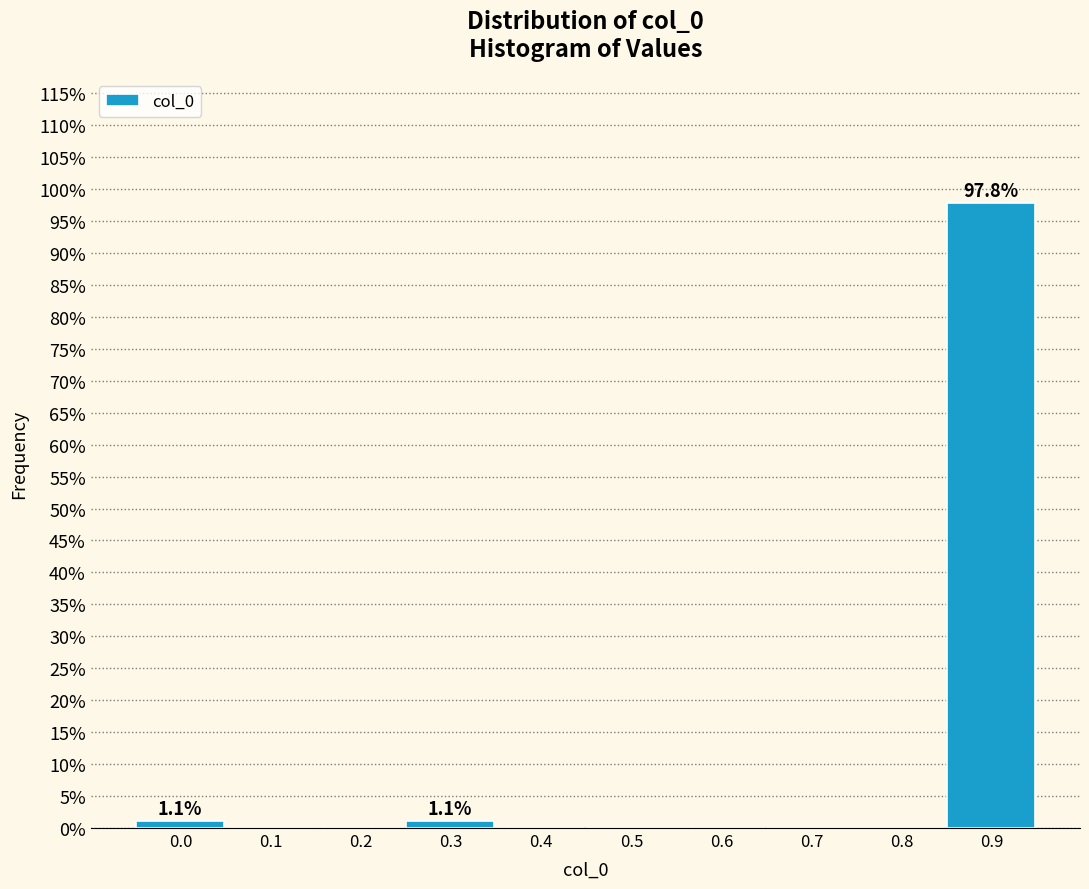

Are the bars horizontal?

No